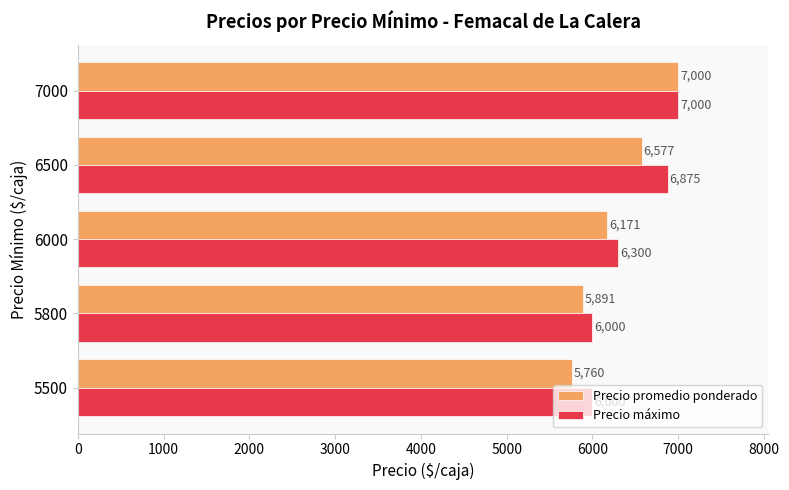

How many values in the Precio promedio ponderado series are below 6171?

2